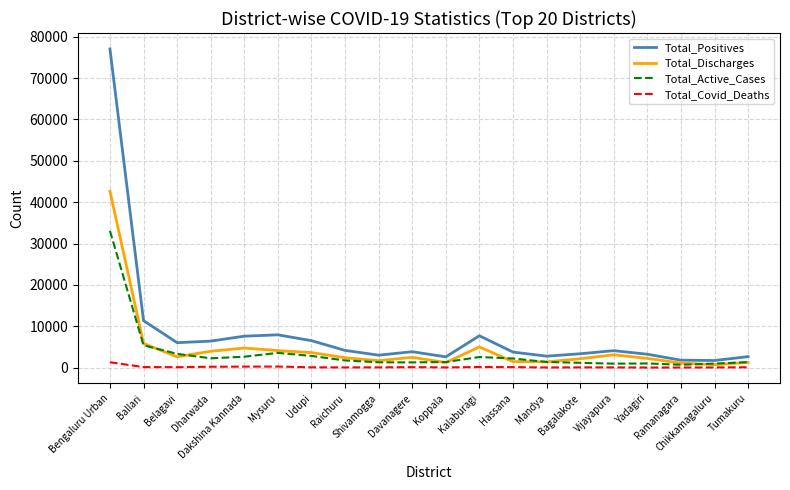

What are all the series names shown in the legend?

Total_Positives, Total_Discharges, Total_Active_Cases, Total_Covid_Deaths